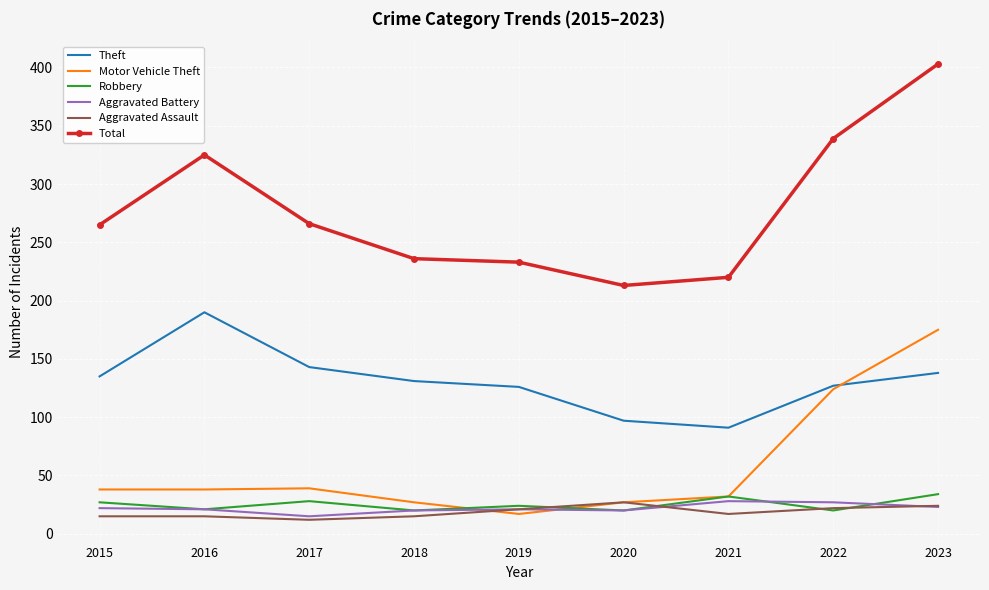

True or false: Theft and Total cross at least once.

False